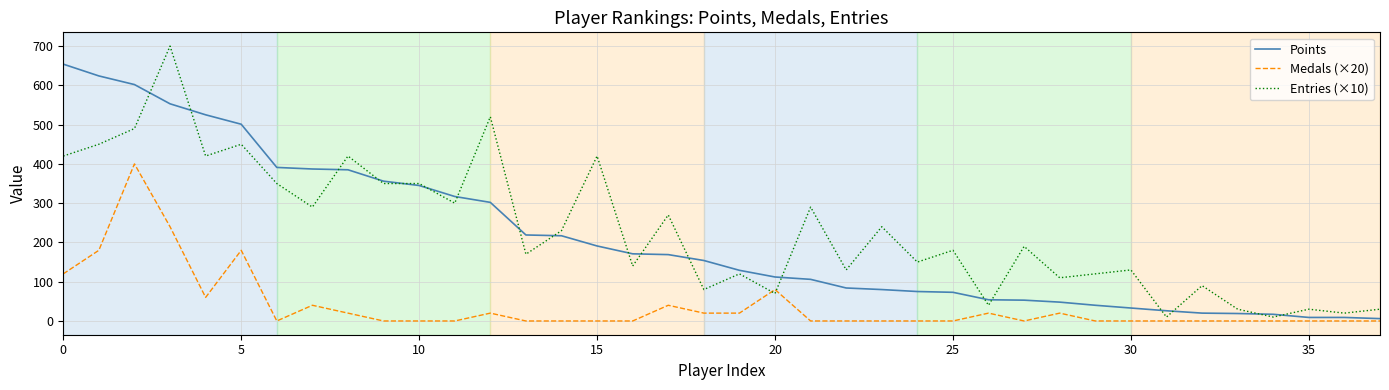

What is the greatest value displayed?

700